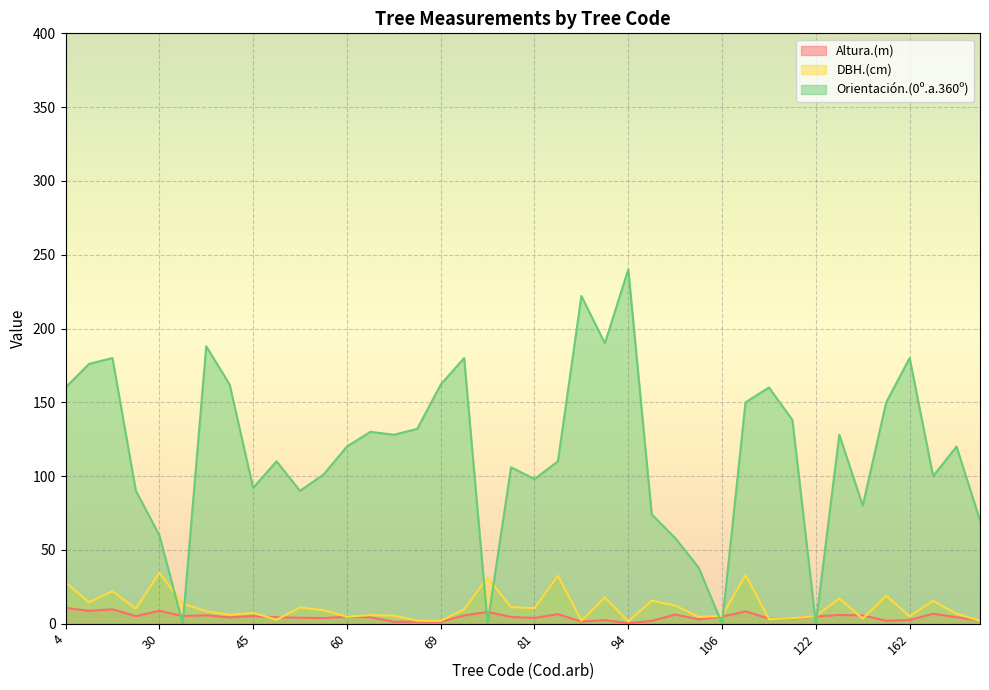

At 55, list the series in order from largest to smallest.

Orientación.(0º.a.360º), Altura.(m), DBH.(cm)